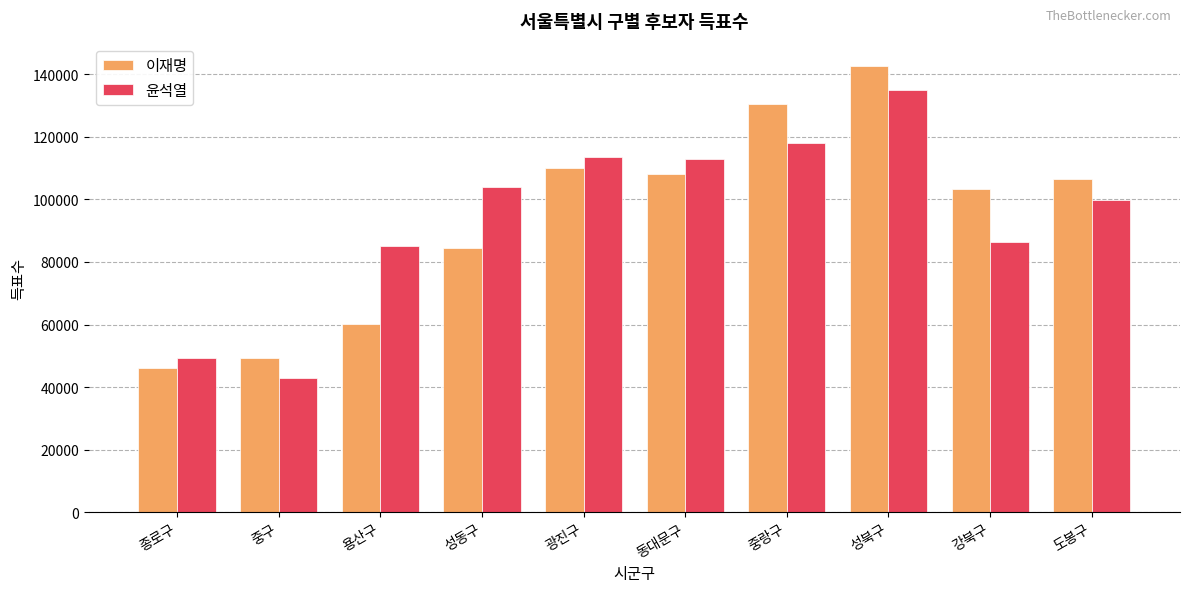

How many bars are there in each group?

2